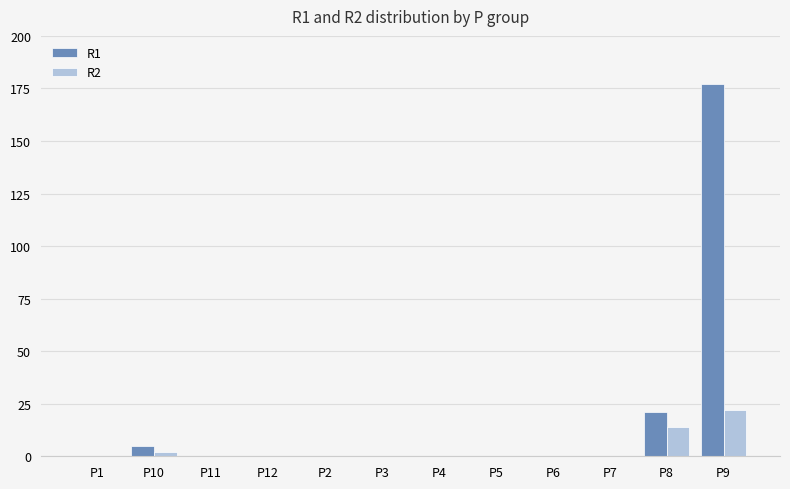

Which series has the widest spread of values?

R1